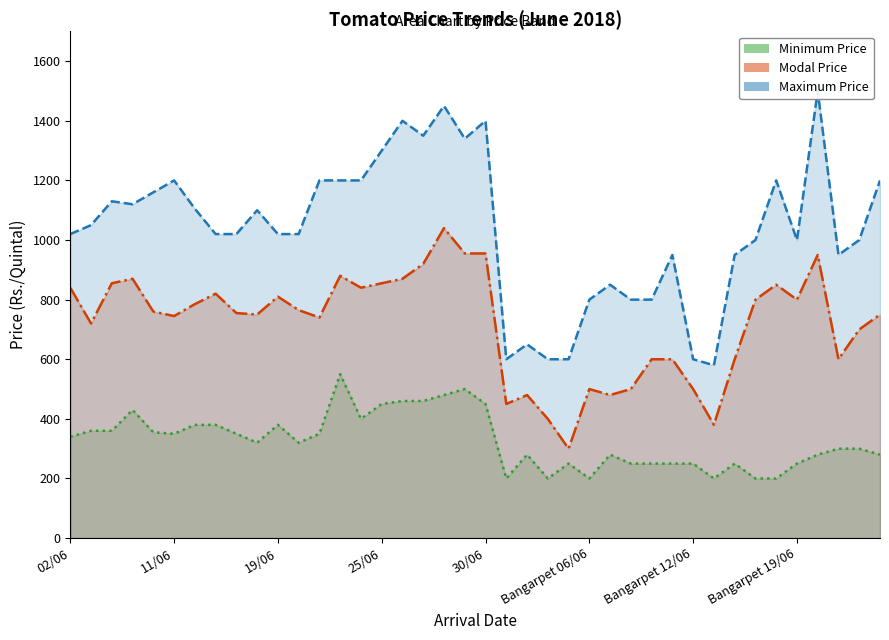

True or false: Modal Price(Rs./Quintal) and Minimum Price(Rs./Quintal) cross at least once.

False